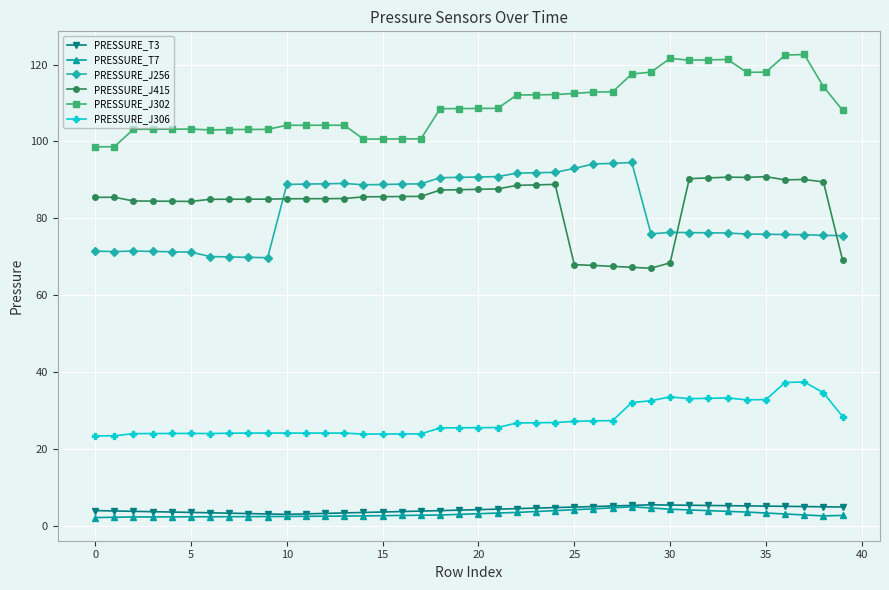

Which series has the largest total across all categories?

PRESSURE_J302